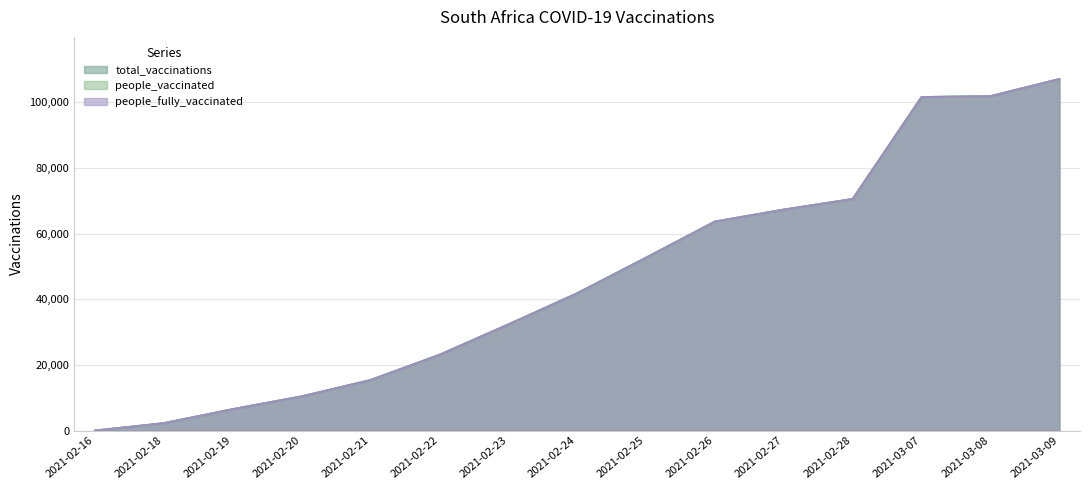

Reading left to right, extract all data points from this chart.

total_vaccinations: 2021-02-16=0	2021-02-18=2260	2021-02-19=6524	2021-02-20=10414	2021-02-21=15388	2021-02-22=23059	2021-02-23=32315	2021-02-24=41809	2021-02-25=52647	2021-02-26=63648	2021-02-27=67303	2021-02-28=70527	2021-03-07=101573	2021-03-08=101841	2021-03-09=107054
people_vaccinated: 2021-02-16=0	2021-02-18=2260	2021-02-19=6524	2021-02-20=10414	2021-02-21=15388	2021-02-22=23059	2021-02-23=32315	2021-02-24=41809	2021-02-25=52647	2021-02-26=63648	2021-02-27=67303	2021-02-28=70527	2021-03-07=101573	2021-03-08=101841	2021-03-09=107054
people_fully_vaccinated: 2021-02-16=0	2021-02-18=2260	2021-02-19=6524	2021-02-20=10414	2021-02-21=15388	2021-02-22=23059	2021-02-23=32315	2021-02-24=41809	2021-02-25=52647	2021-02-26=63648	2021-02-27=67303	2021-02-28=70527	2021-03-07=101573	2021-03-08=101841	2021-03-09=107054